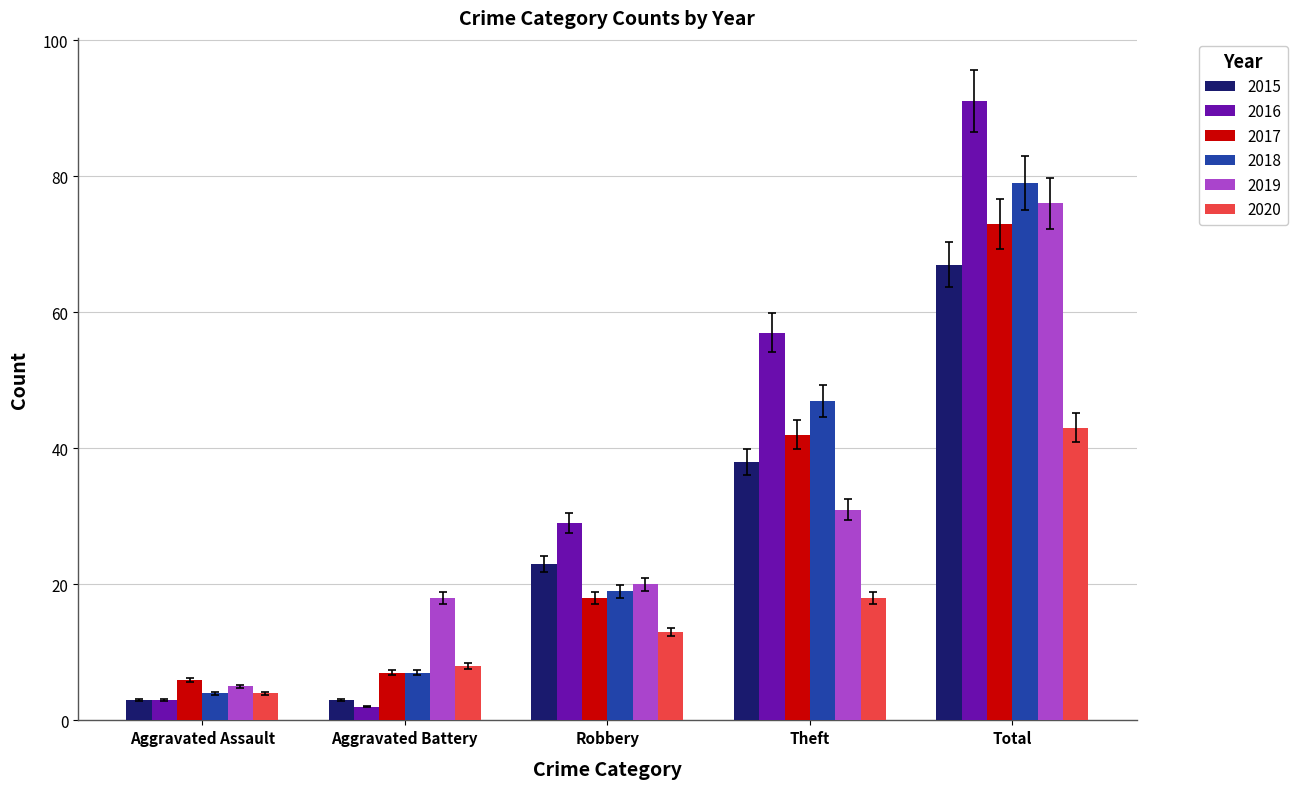

What is the smallest value displayed?

2